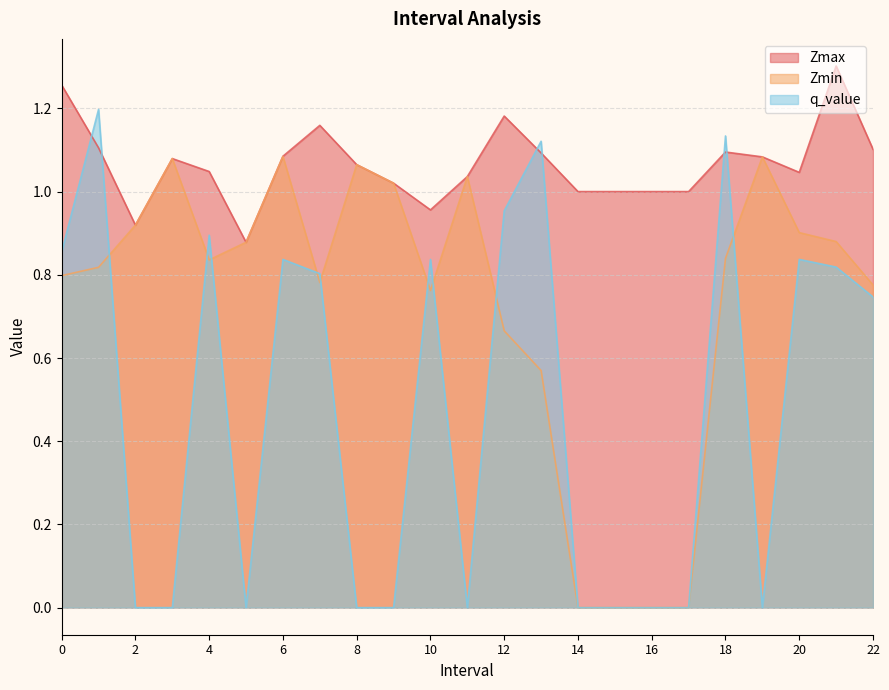

How many data points in Zmax are above 1?

16